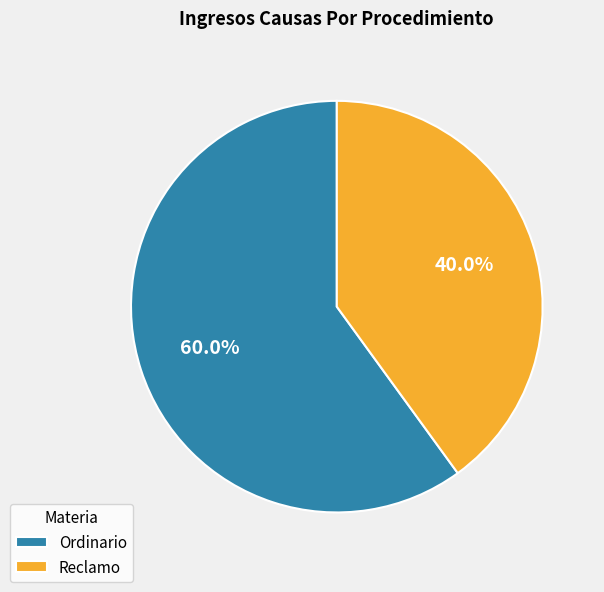

The Ordinario slice represents 60% of the pie. True or false?

True